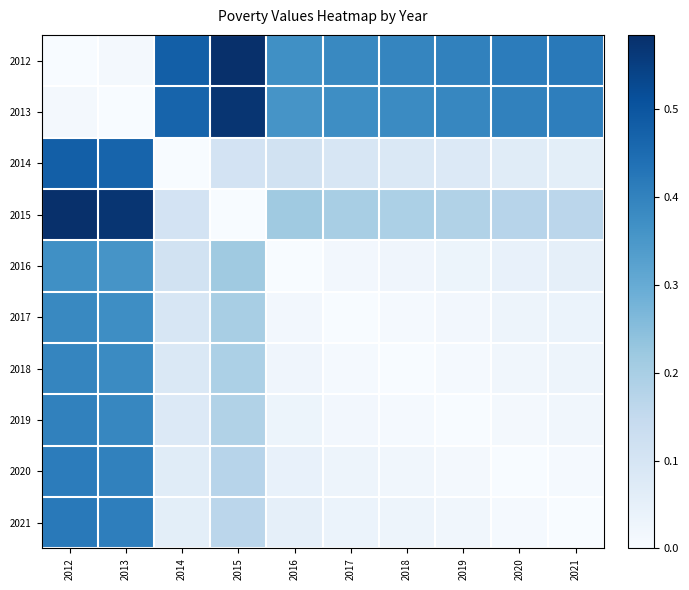

Which series has the largest total across all categories?

2012